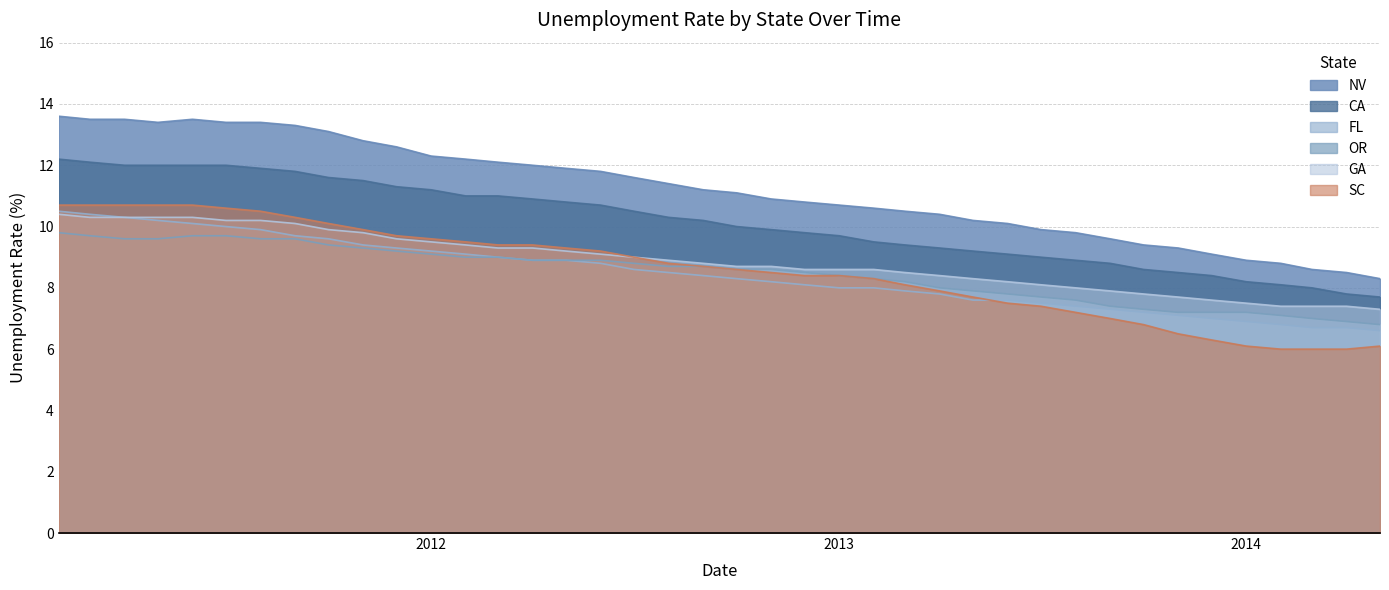

Which series has the largest total across all categories?

NV